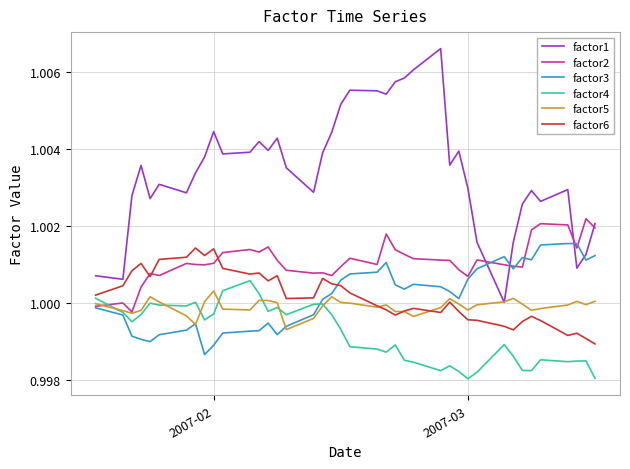

True or false: factor3 and factor1 intersect in this chart.

True